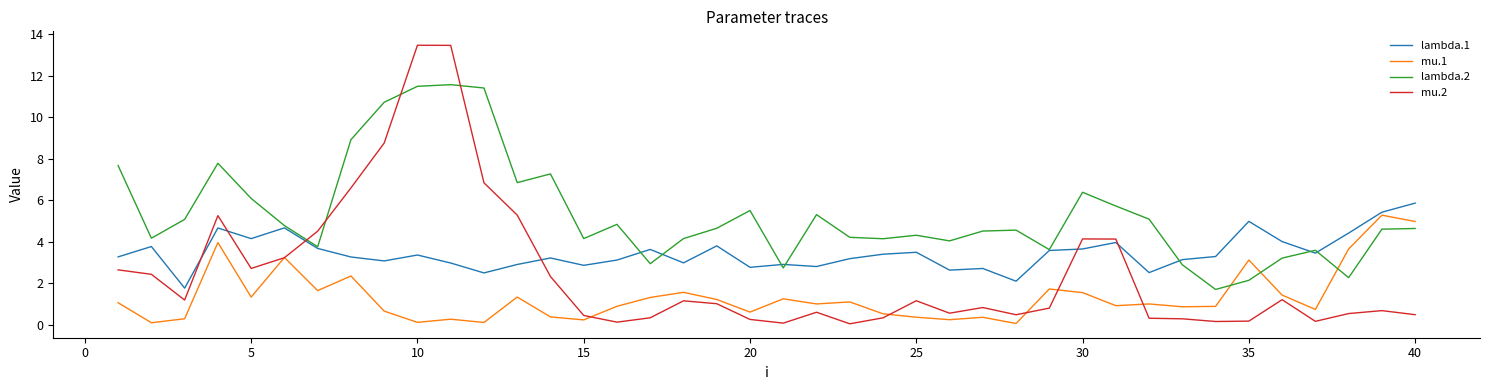

Which series has the largest range (max minus min)?

mu.2